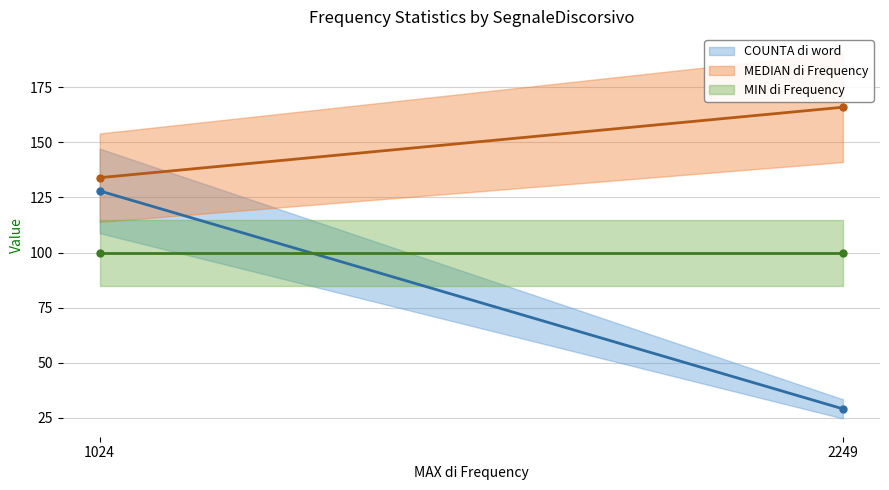

Which series has the widest spread of values?

COUNTA di word